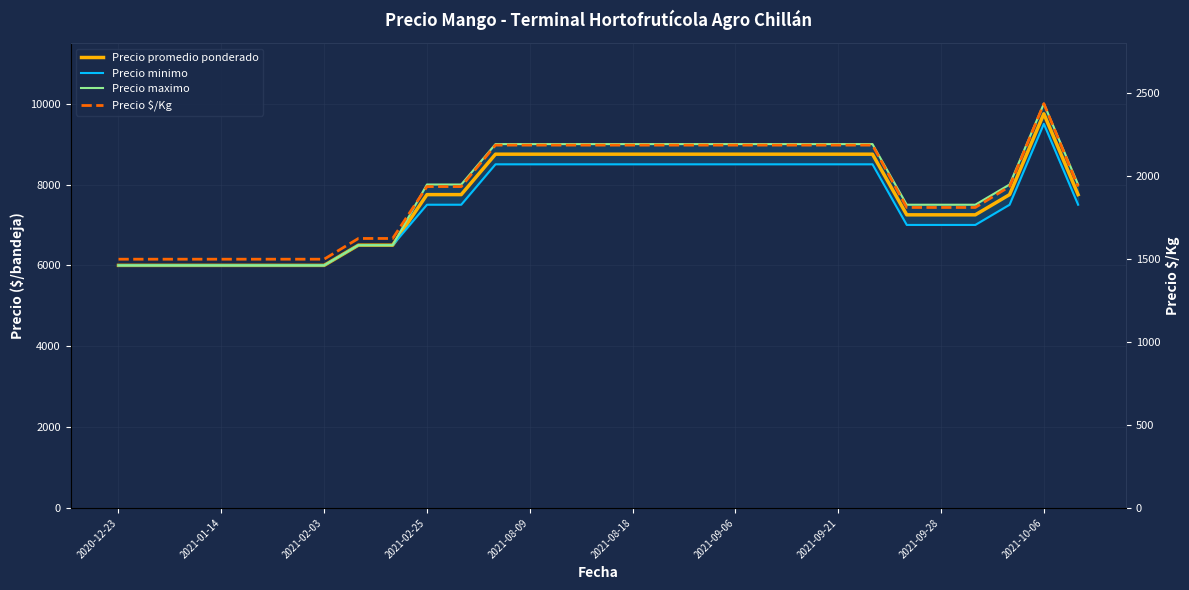

What is the average value of the Precio $/Kg series?

1918